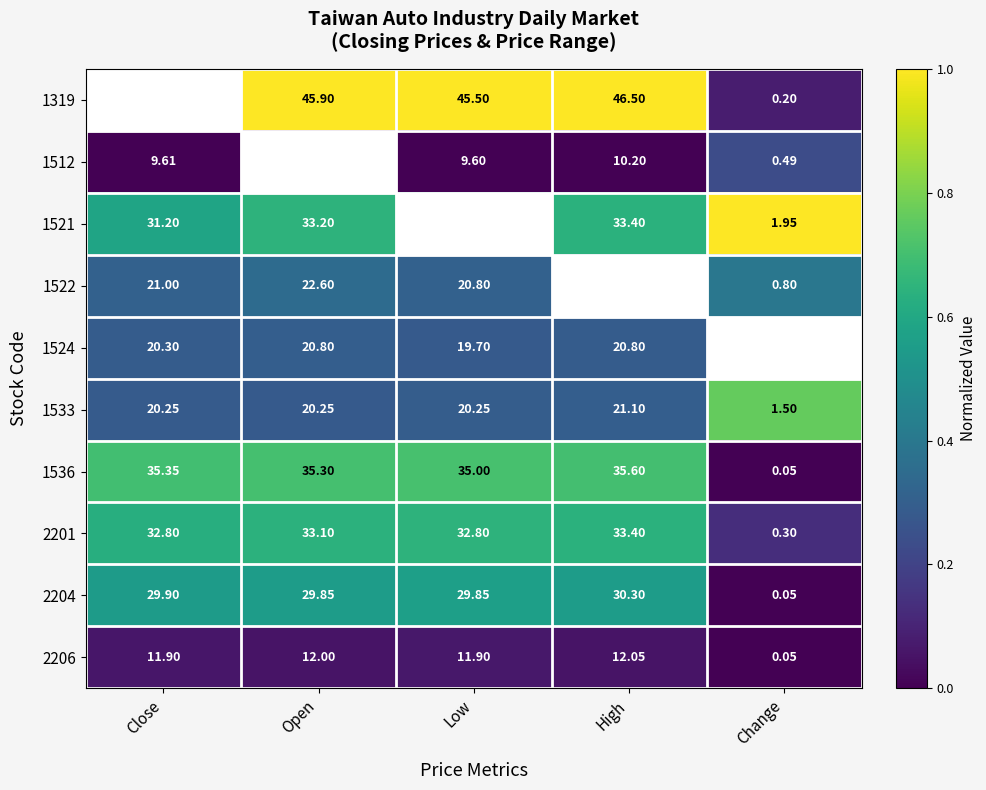

Which category has the lowest value in the 2206 series?

Change